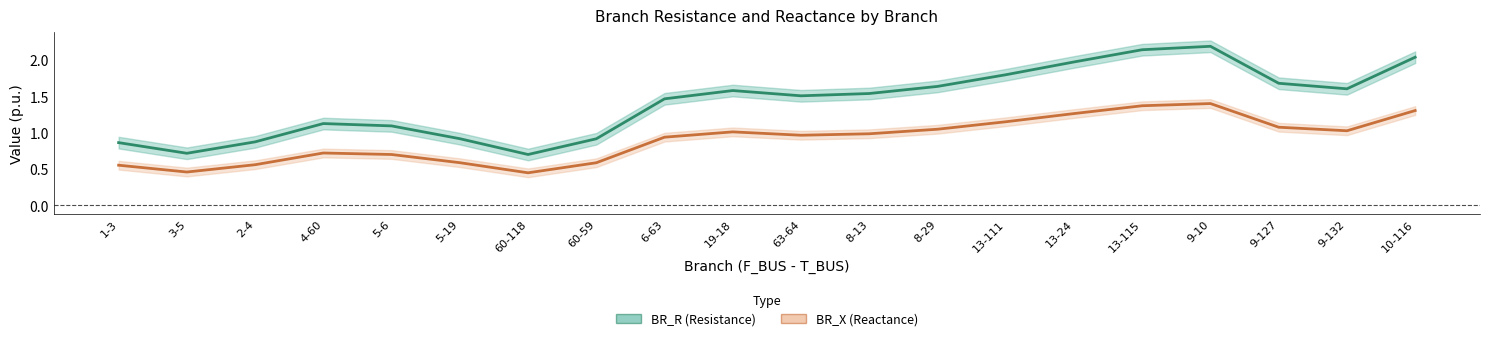

Reading left to right, what are all the values shown in this chart?

BR_R (Resistance): 1-3=0.9	3-5=0.7	2-4=0.9	4-60=1.1	5-6=1.1	5-19=0.9	60-118=0.7	60-59=0.9	6-63=1.5	19-18=1.6	63-64=1.5	8-13=1.5	8-29=1.6	13-111=1.8	13-24=2.0	13-115=2.1	9-10=2.2	9-127=1.7	9-132=1.6	10-116=2.0
BR_X (Reactance): 1-3=0.6	3-5=0.5	2-4=0.6	4-60=0.7	5-6=0.7	5-19=0.6	60-118=0.4	60-59=0.6	6-63=0.9	19-18=1.0	63-64=1.0	8-13=1.0	8-29=1.0	13-111=1.1	13-24=1.3	13-115=1.4	9-10=1.4	9-127=1.1	9-132=1.0	10-116=1.3